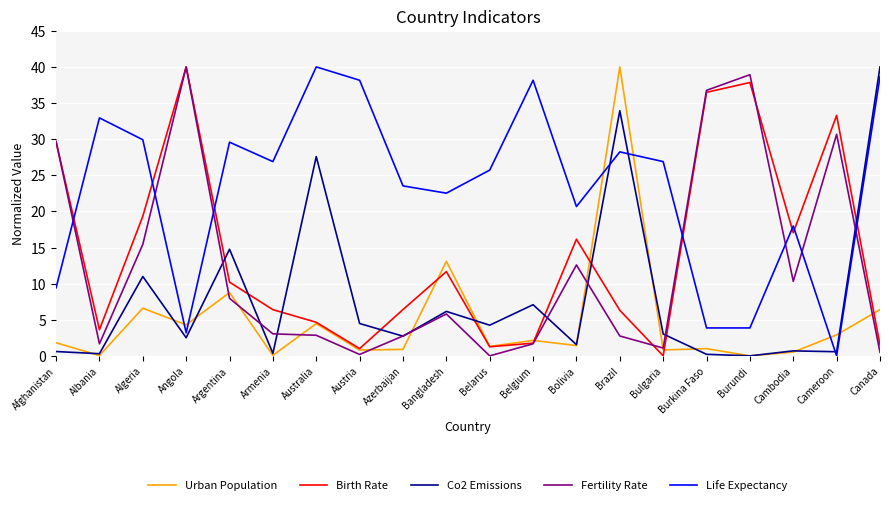

Is it true that Life Expectancy equals 23.5 at Azerbaijan?

True